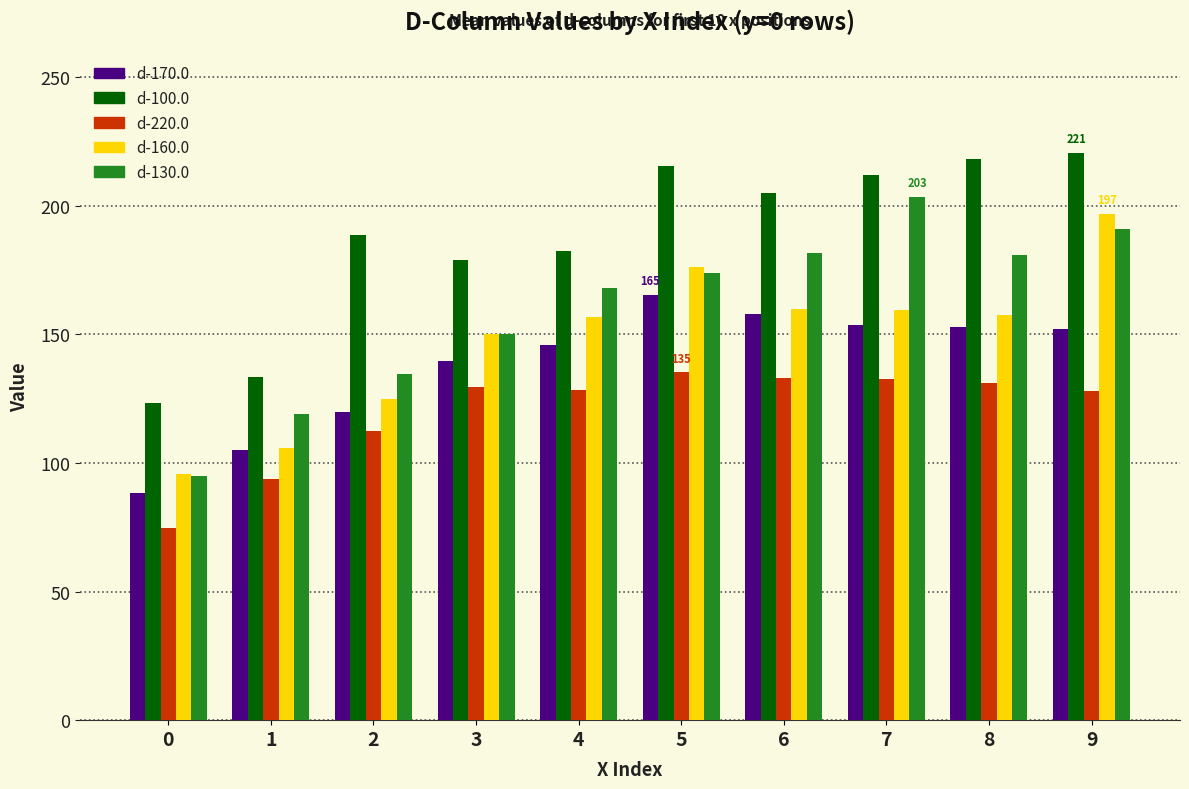

List the series in order of their overall mean, highest first.

d-100.0, d-130.0, d-160.0, d-170.0, d-220.0